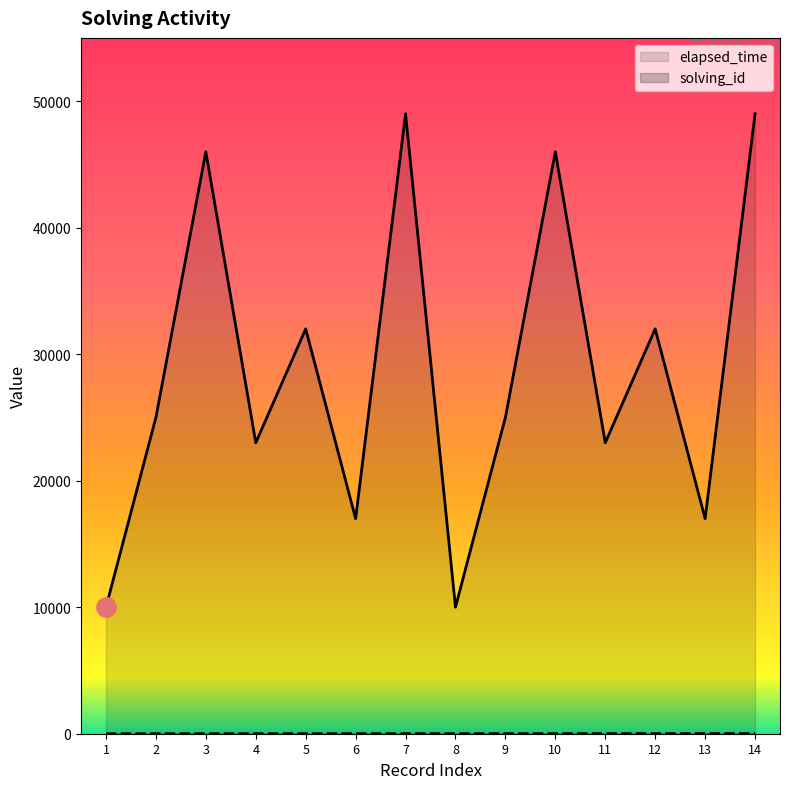

What is the value of the elapsed_time point at the 3rd from the left?

46000